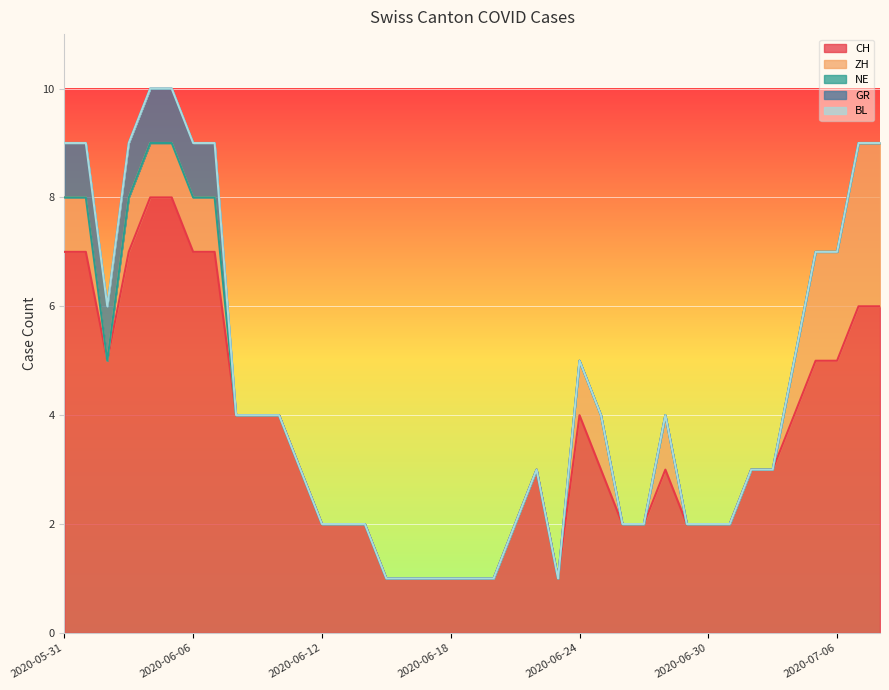

True or false: BL has more than 0 points higher than both neighbors.

False